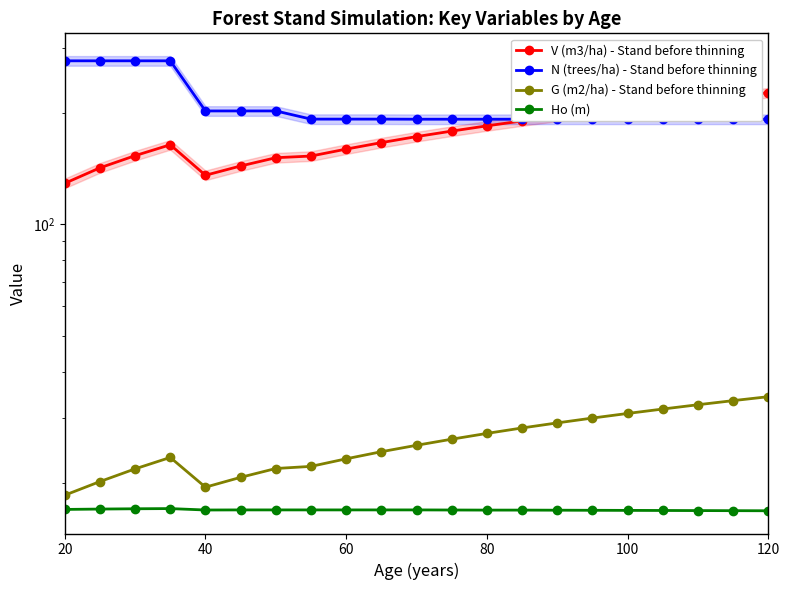

Which series has the widest spread of values?

V (m3/ha) - Stand before thinning